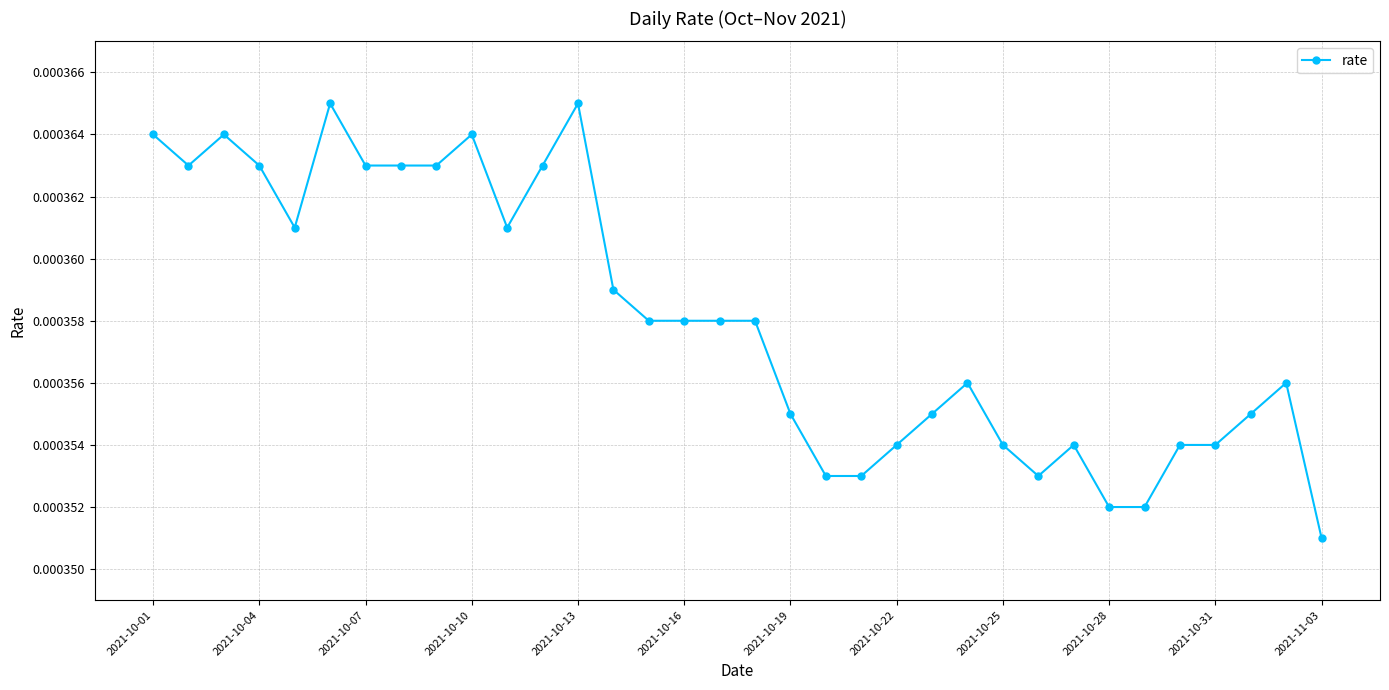

How many values are between 0 and 1?

34